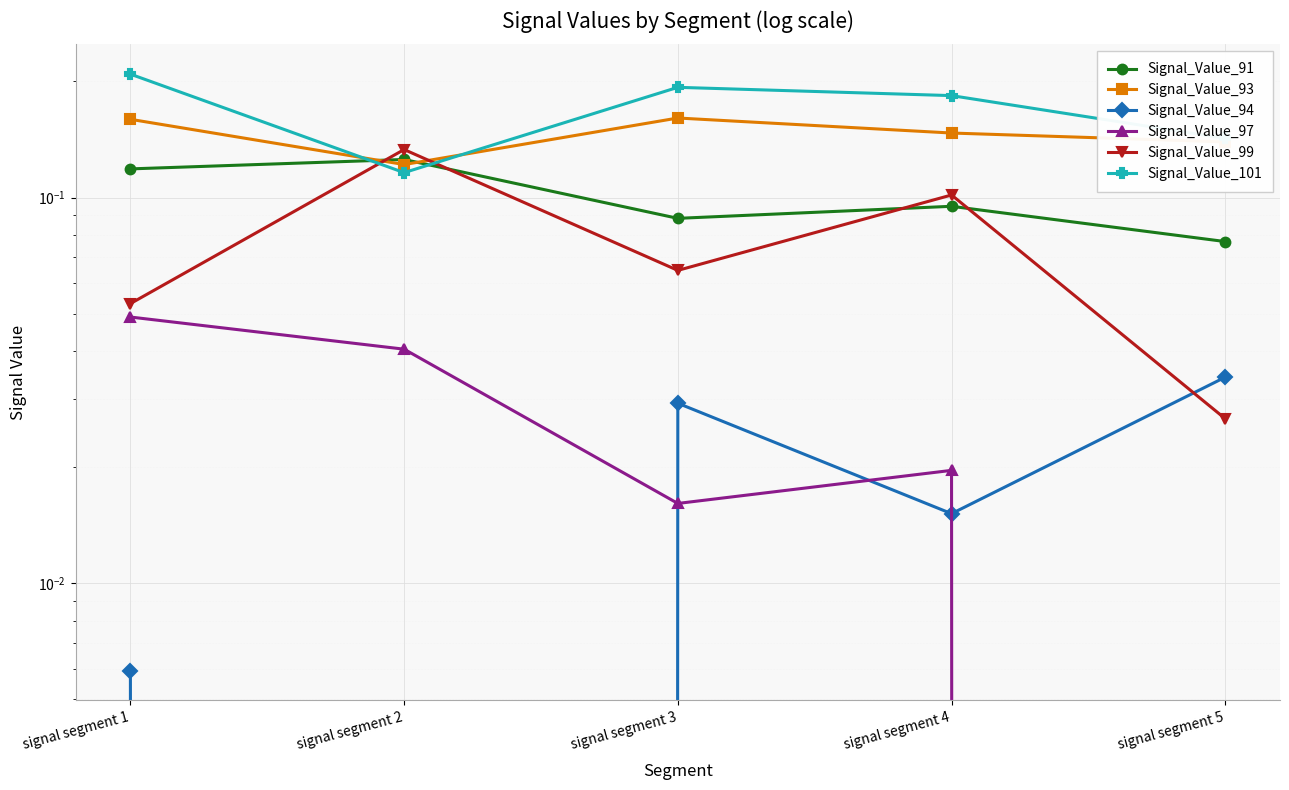

At which category is the sum across all series the highest?

signal segment 1